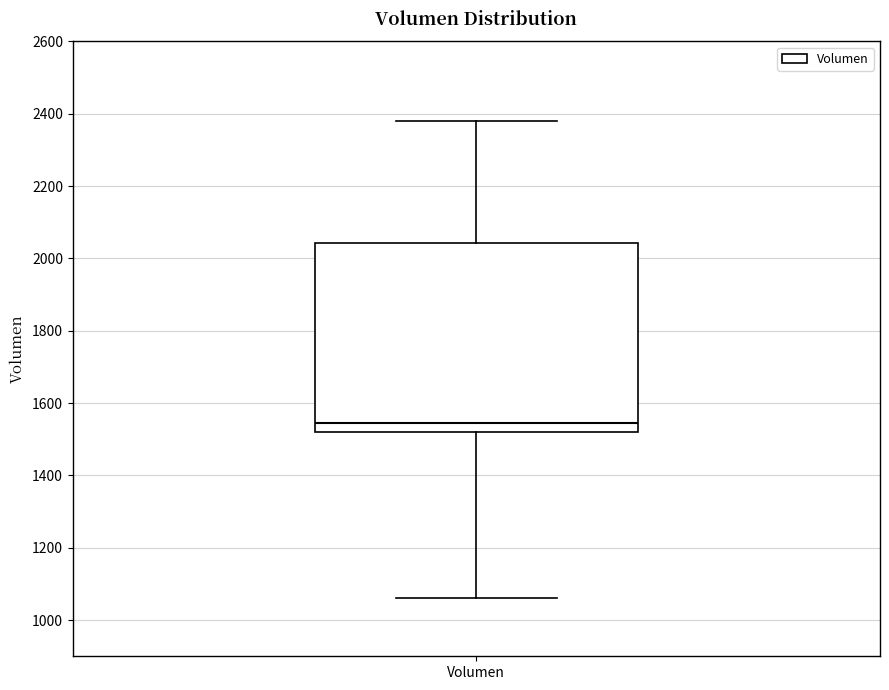

Where does the lower whisker of the box for Volumen end on the y-axis? The values are not printed on the chart, so give them approximately, as read against the axis.

1060